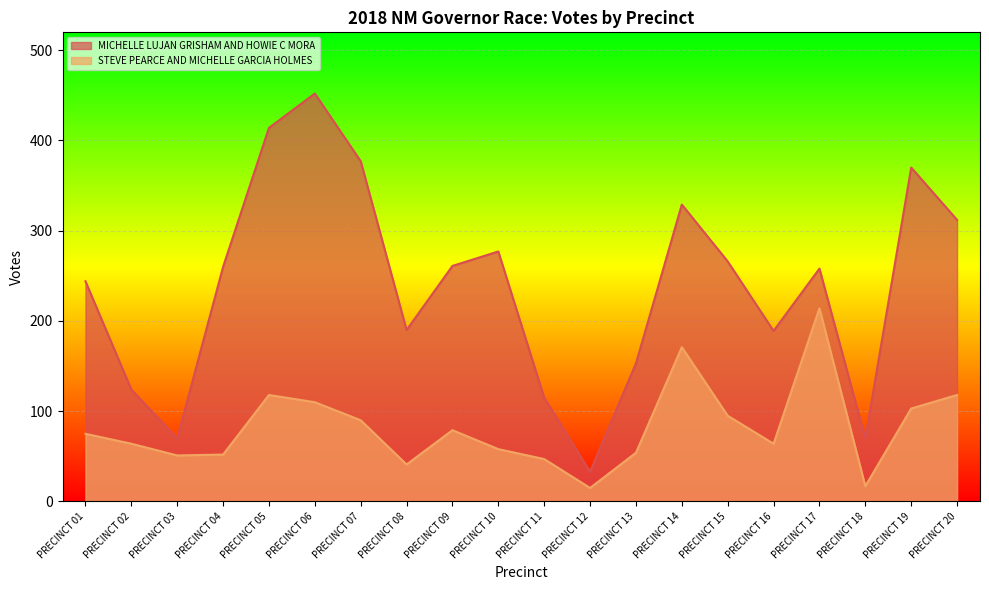

List the labels in order of MICHELLE LUJAN GRISHAM AND HOWIE C MORA value, largest first.

PRECINCT 06, PRECINCT 05, PRECINCT 07, PRECINCT 19, PRECINCT 14, PRECINCT 20, PRECINCT 10, PRECINCT 15, PRECINCT 09, PRECINCT 04, PRECINCT 17, PRECINCT 01, PRECINCT 08, PRECINCT 16, PRECINCT 13, PRECINCT 02, PRECINCT 11, PRECINCT 03, PRECINCT 18, PRECINCT 12